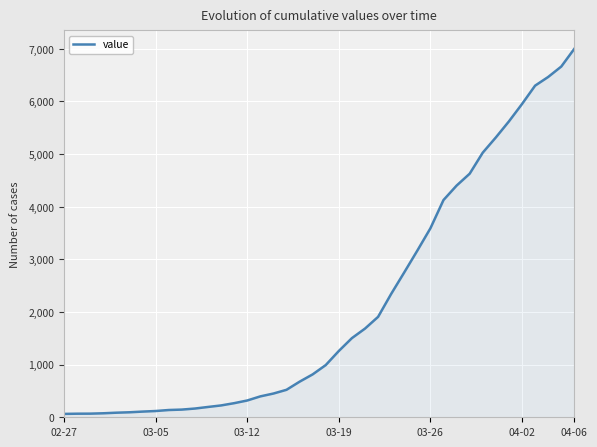

What is the difference between the maximum and minimum values?

6938